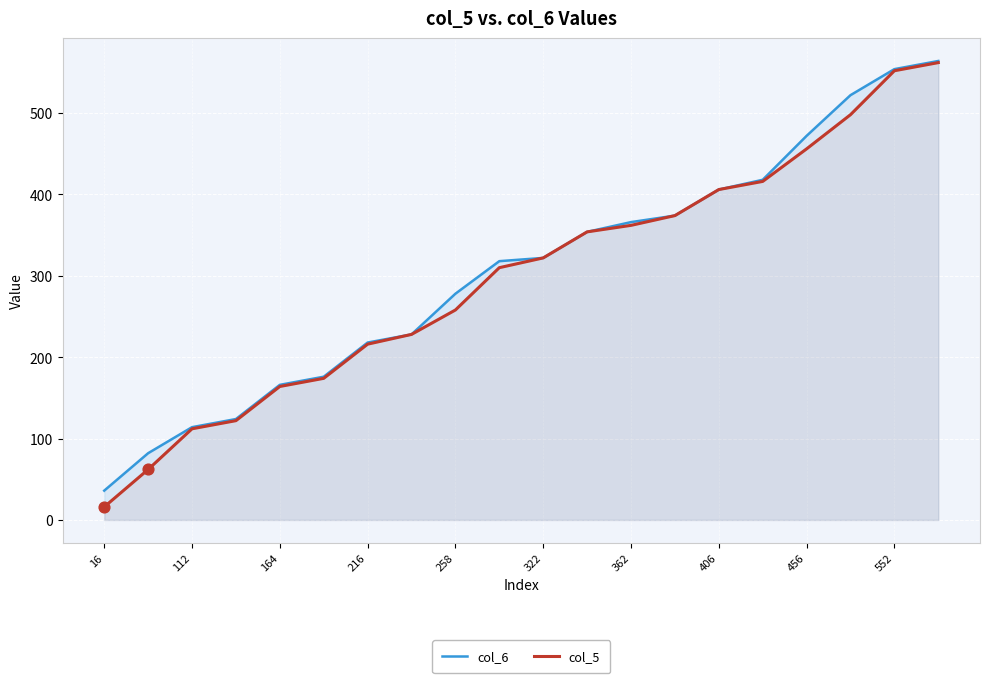

At how many categories does at least one series exceed 179?

14